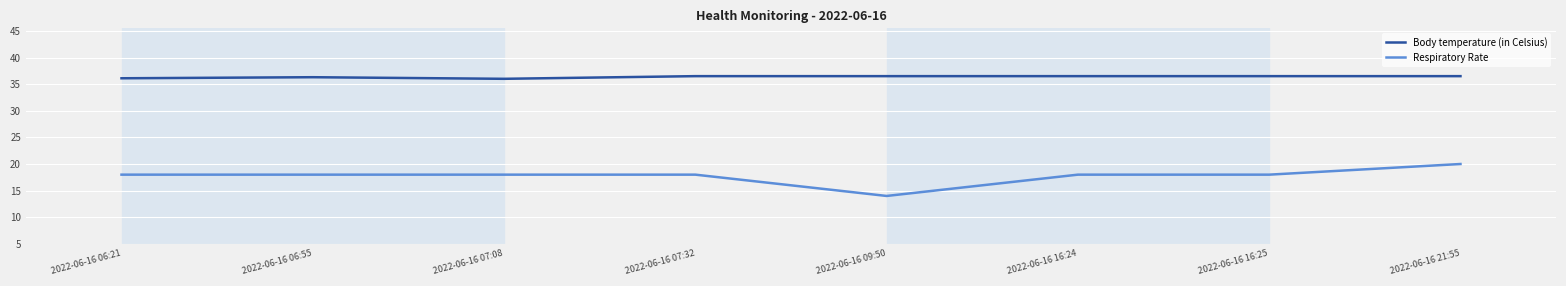

What is the difference between the highest and lowest values at 2022-06-16 07:32?

18.5